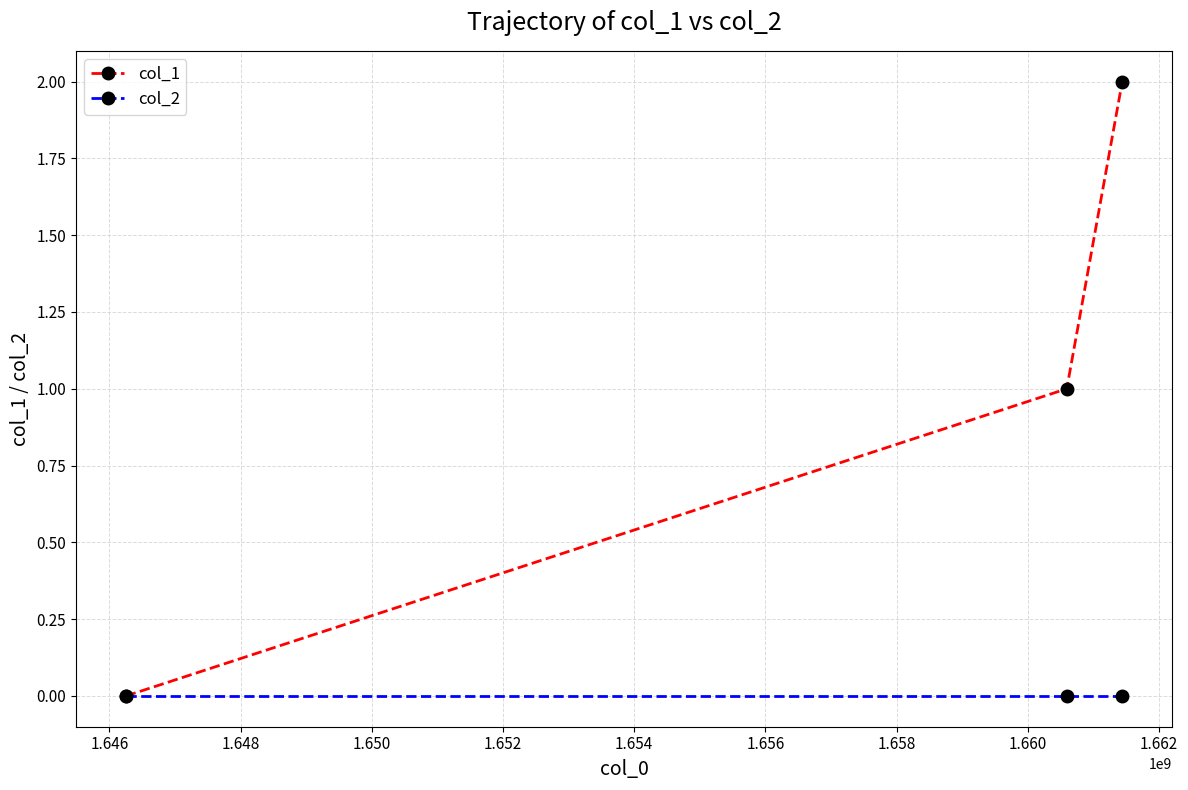

List the series in order of their overall mean, lowest first.

col_2, col_1